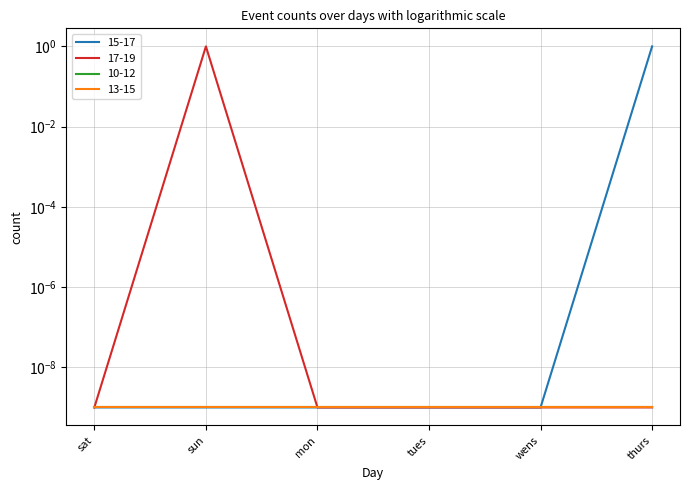

True or false: 17-19 has a value of 0.0 at sat.

True